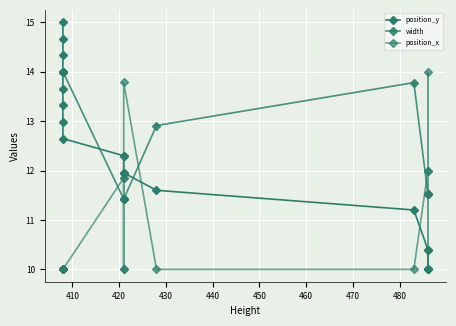

The position_x series shows 3.7 at 10. True or false?

False